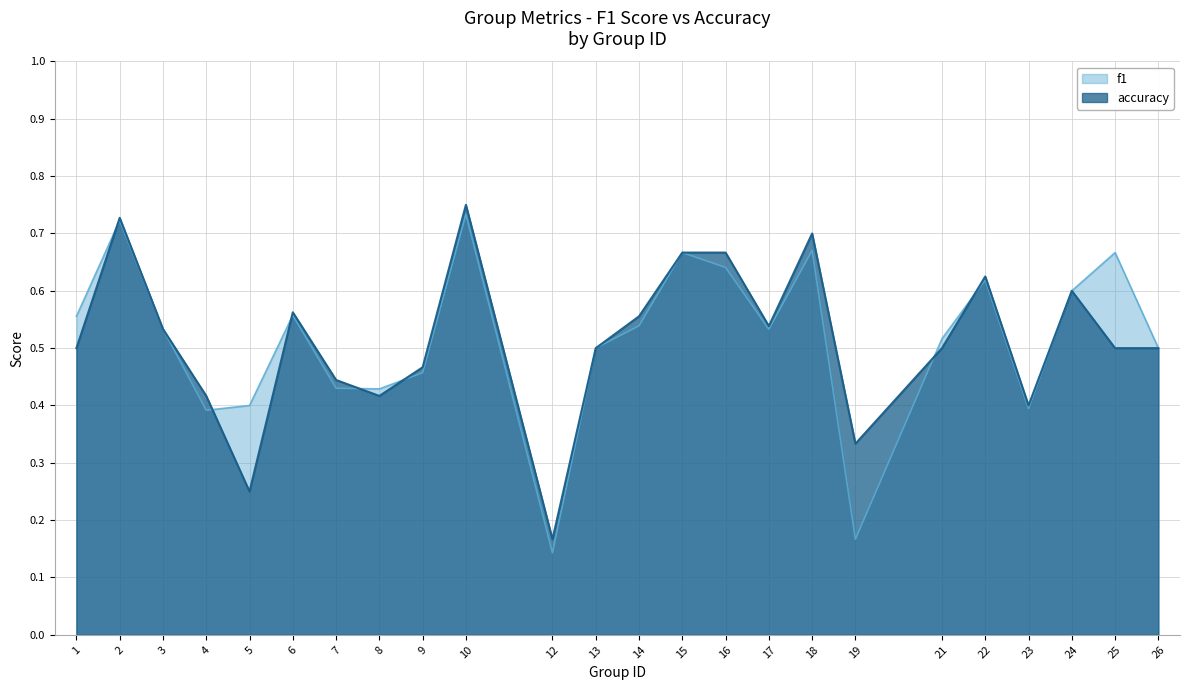

How many accuracy values are between 0 and 1?

24